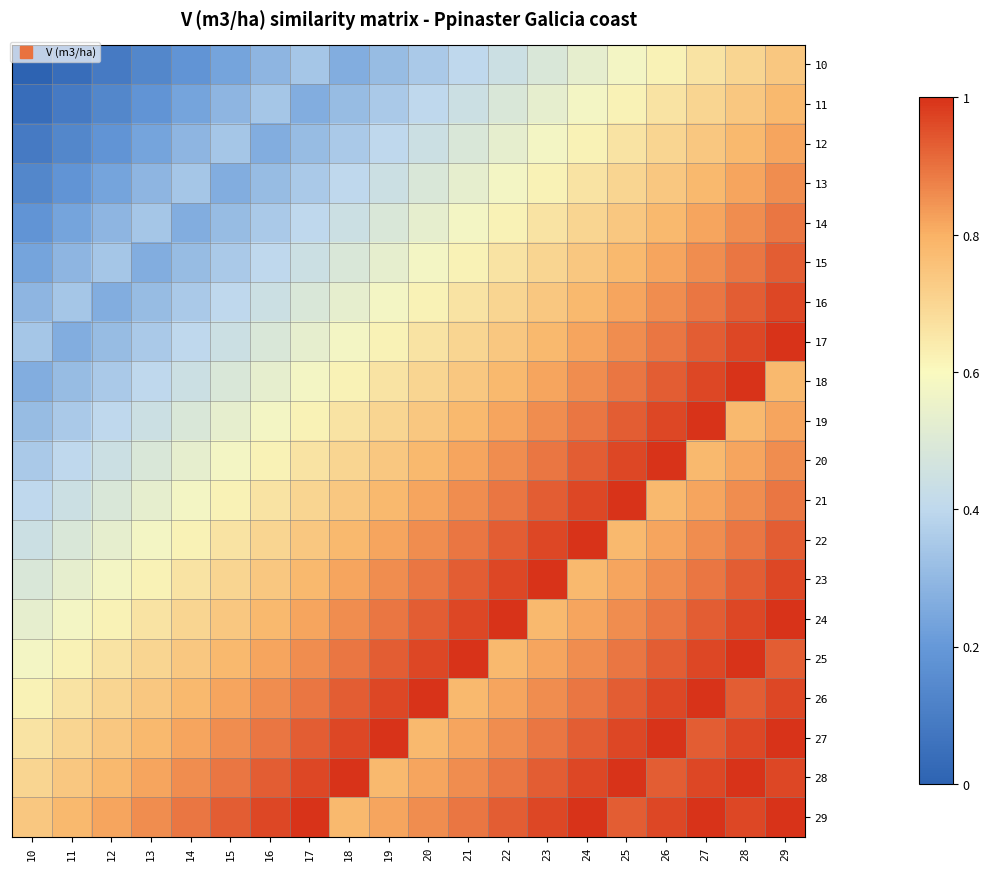

Rank the series at 24 from highest to lowest value.

22, 29, 21, 28, 20, 27, 19, 26, 18, 25, 17, 24, 16, 23, 15, 14, 13, 12, 11, 10